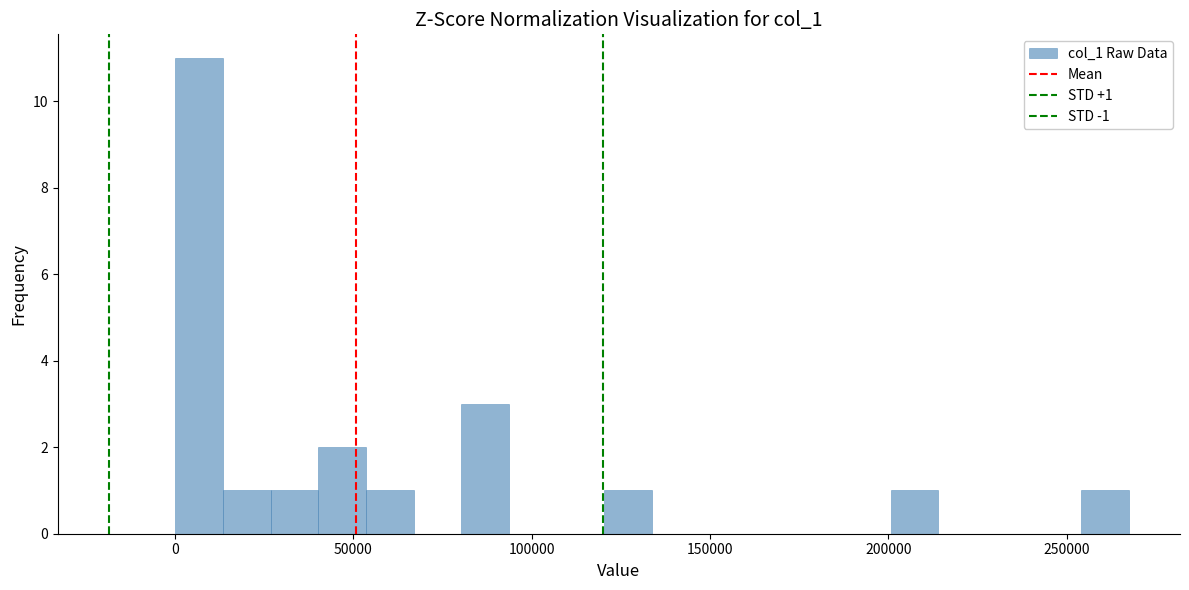

Read against the x-axis, roughly where is the centre of the tallest bar?

5000